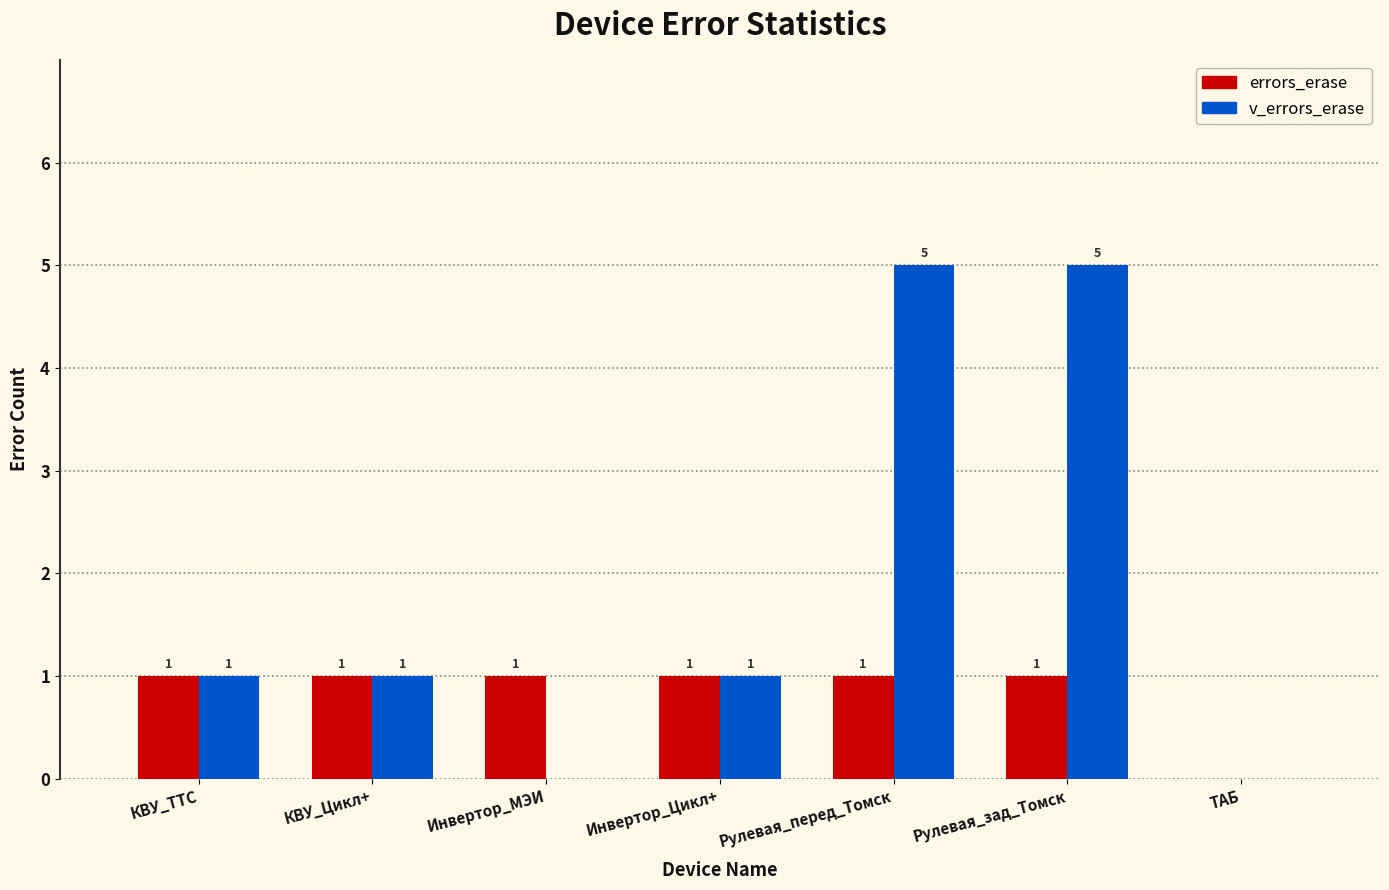

Is the value of v_errors_erase at Рулевая_зад_Томск greater than the value of errors_erase at КВУ_Цикл+?

Yes